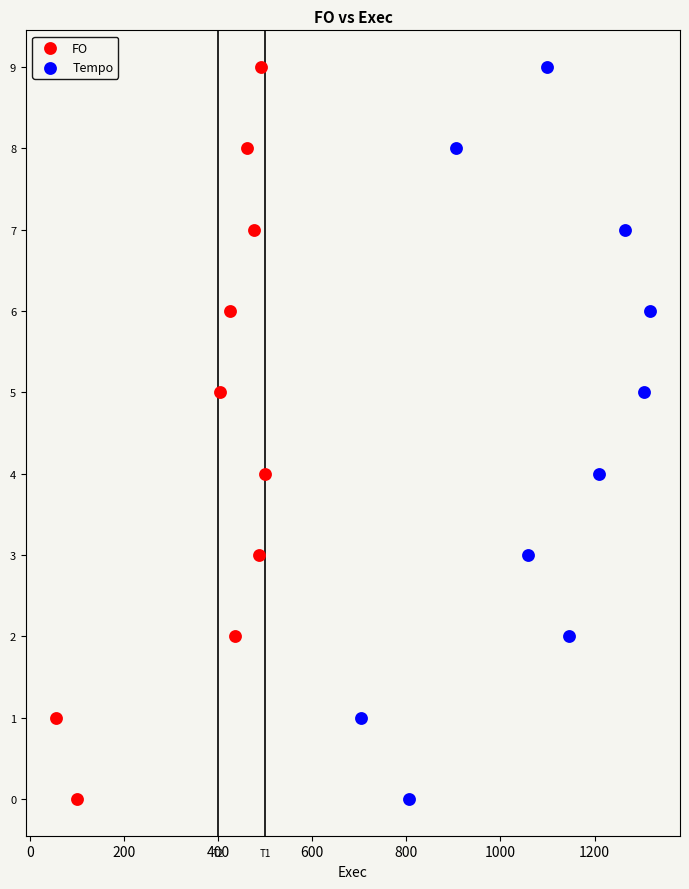

What are all the series names shown in the legend?

FO, Tempo